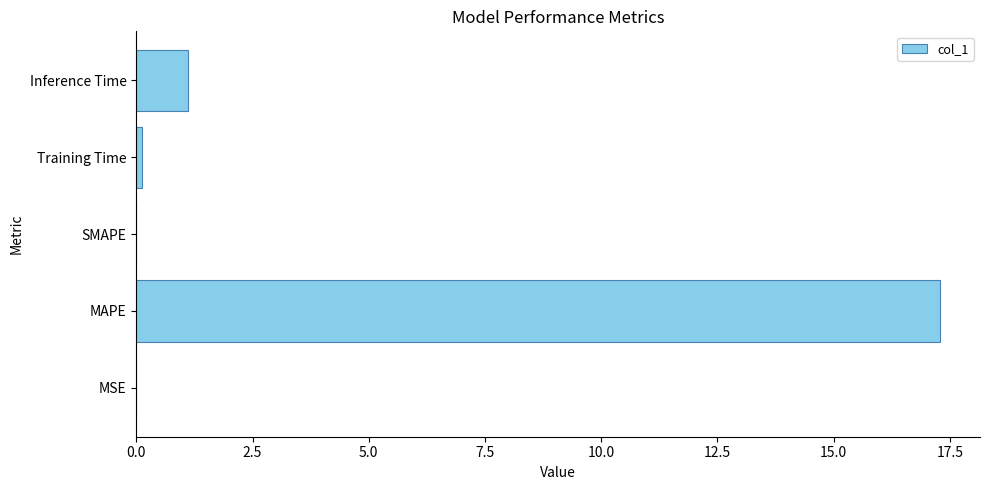

Which label corresponds to the largest value in the chart?

MAPE